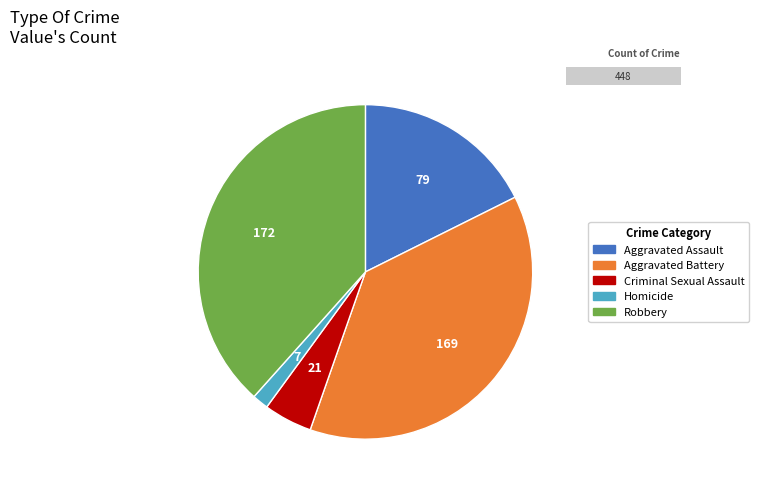

What is the ratio of the value at Criminal Sexual Assault to the value at Aggravated Assault?

0.3